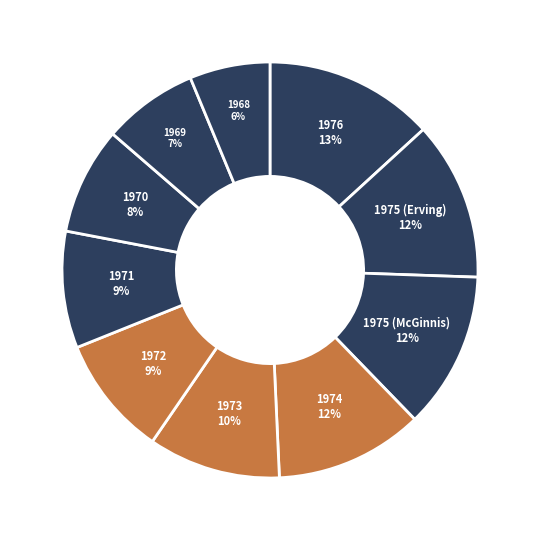

What is the ratio of the value at 1969 to the value at 1972?

0.8